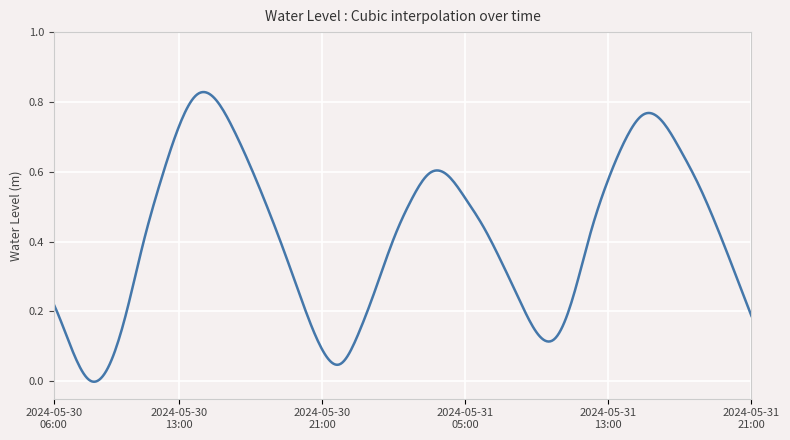

Is this an area chart (filled region under the line)?

No